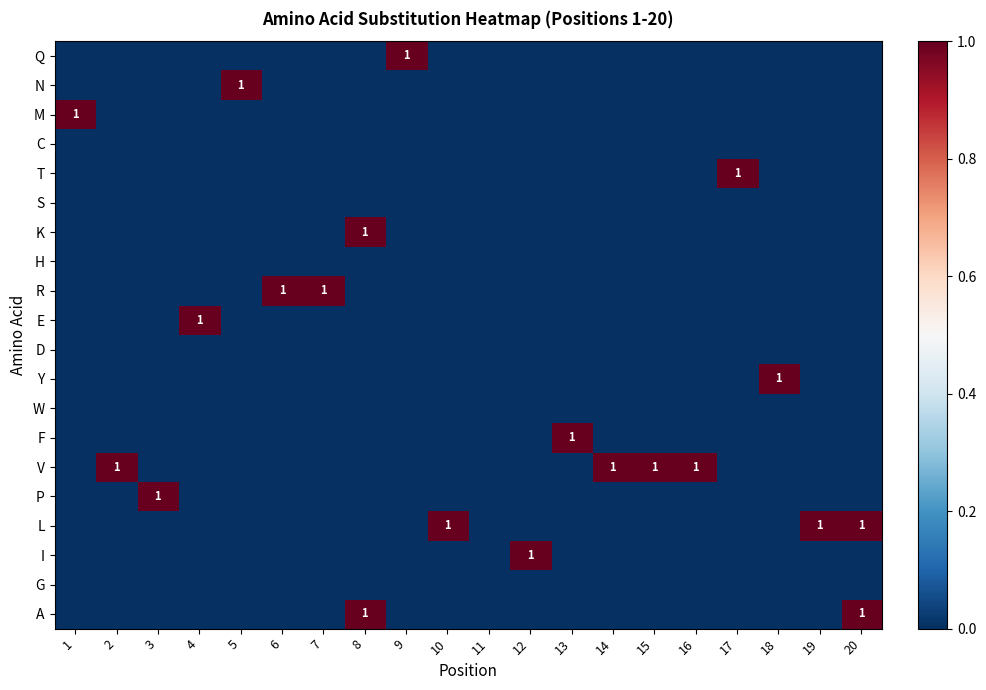

What is the spread (max minus min) of values at 2?

1